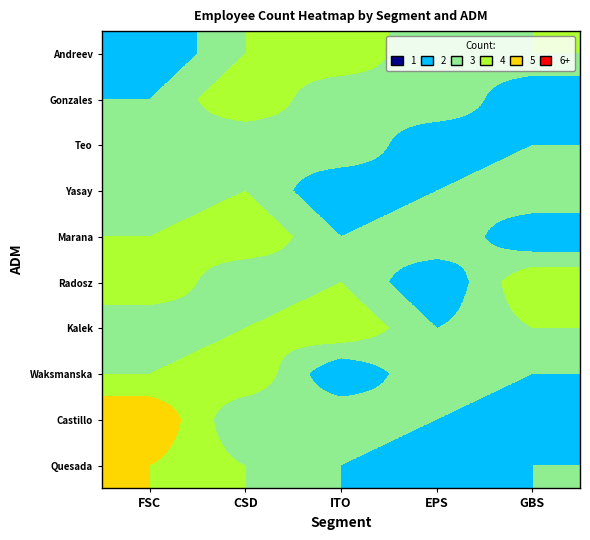

Reading left to right, list all the values displayed in this chart.

Quesada: FSC=4	CSD=3	ITO=2	EPS=1	GBS=2
Castillo: FSC=5	CSD=2	ITO=3	EPS=2	GBS=1
Waksmanska: FSC=3	CSD=4	ITO=1	EPS=3	GBS=2
Kalek: FSC=2	CSD=3	ITO=4	EPS=2	GBS=3
Radosz: FSC=4	CSD=2	ITO=3	EPS=1	GBS=4
Marana: FSC=3	CSD=4	ITO=2	EPS=3	GBS=1
Yasay: FSC=2	CSD=3	ITO=1	EPS=2	GBS=3
Teo: FSC=3	CSD=2	ITO=3	EPS=1	GBS=2
Gonzales: FSC=2	CSD=4	ITO=2	EPS=3	GBS=1
Andreev: FSC=1	CSD=3	ITO=4	EPS=2	GBS=3